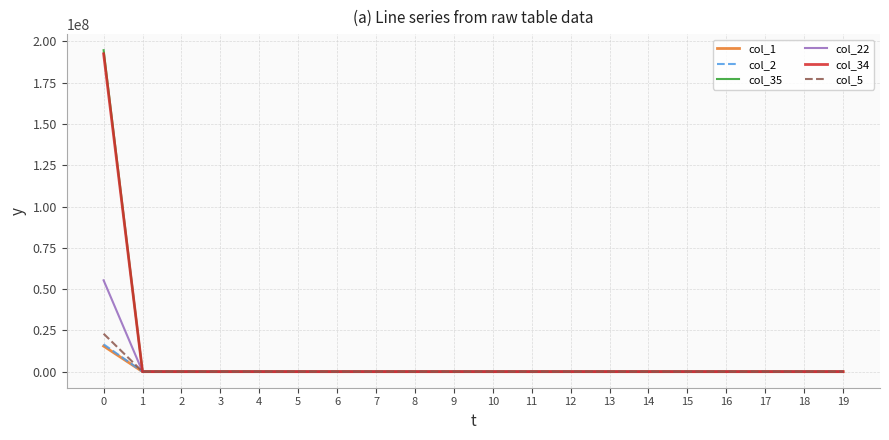

Does the chart have visible grid lines?

Yes